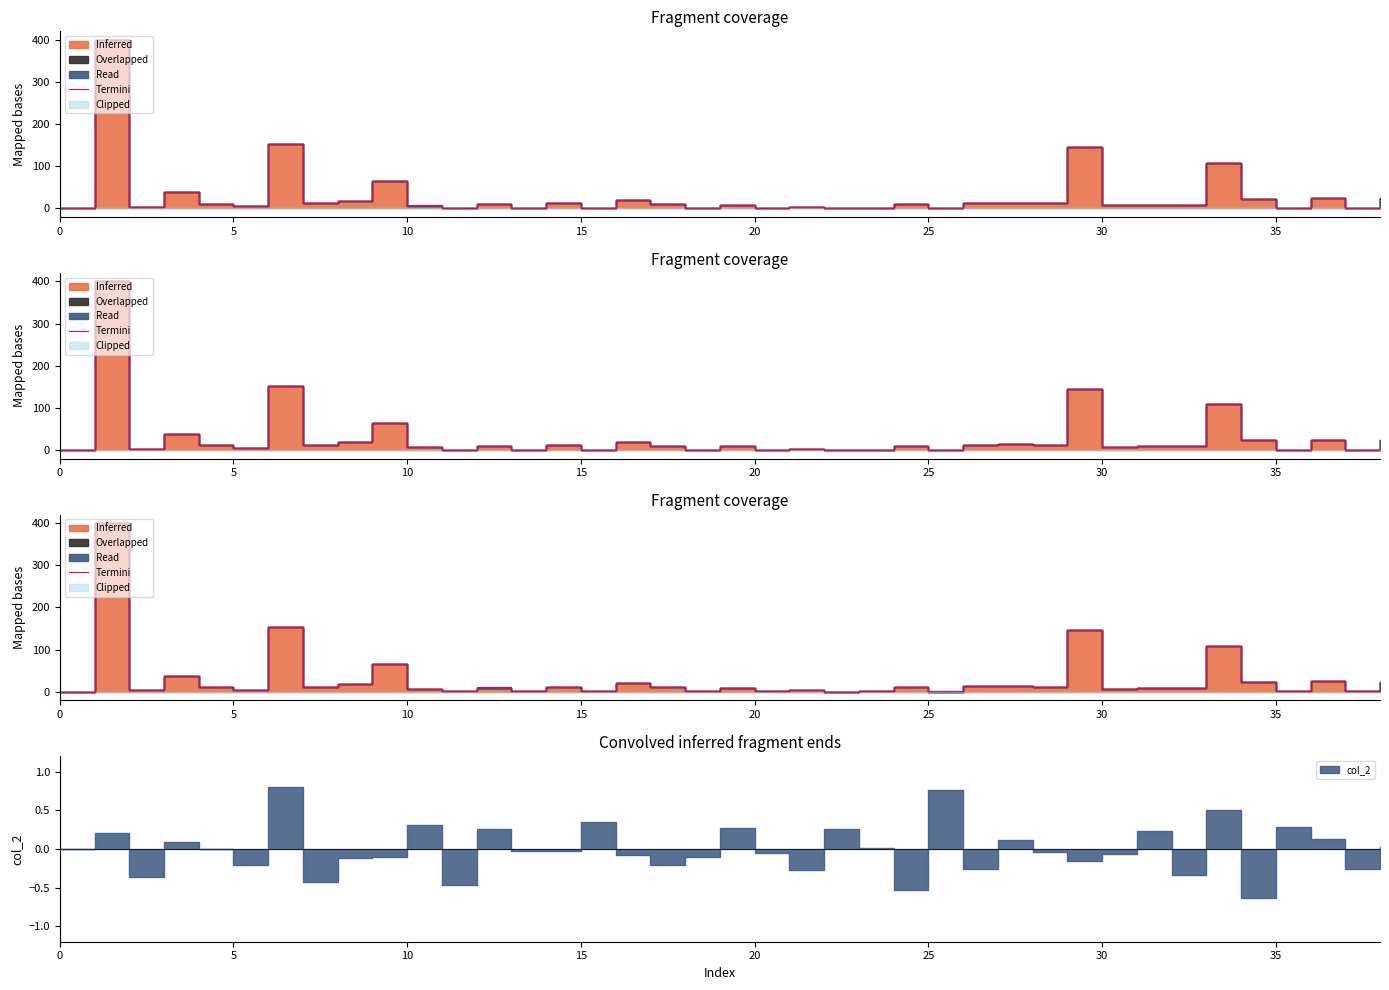

What is the change in value from 11 to 23?

-0.1